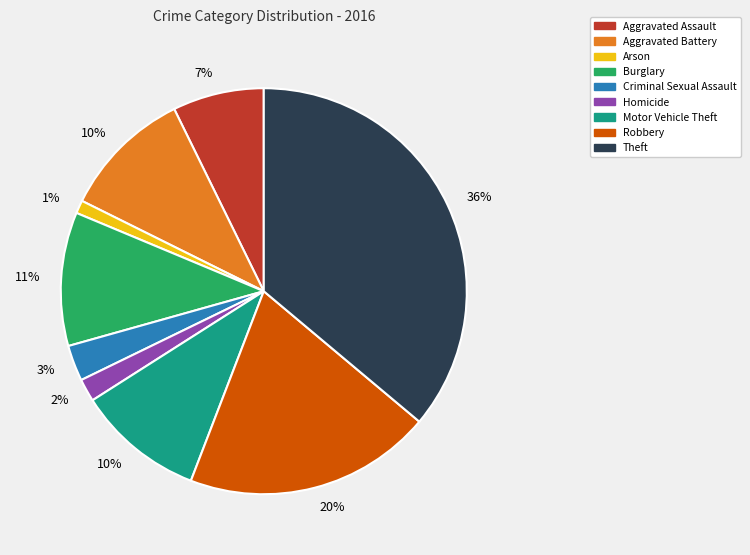

Which slice is the largest?

Theft